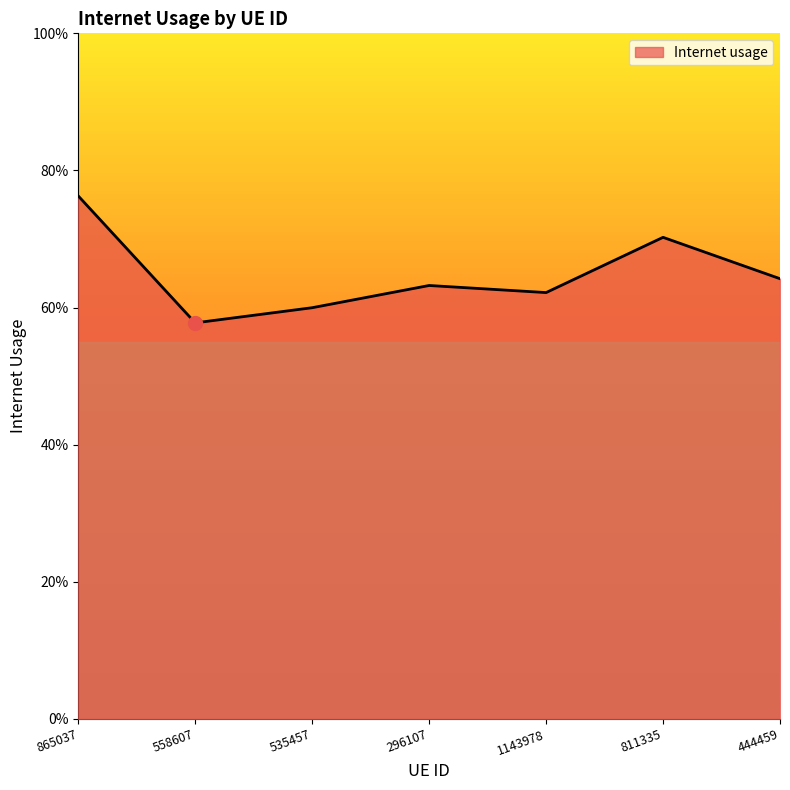

True or false: the data has more than 0 interior local peaks.

True